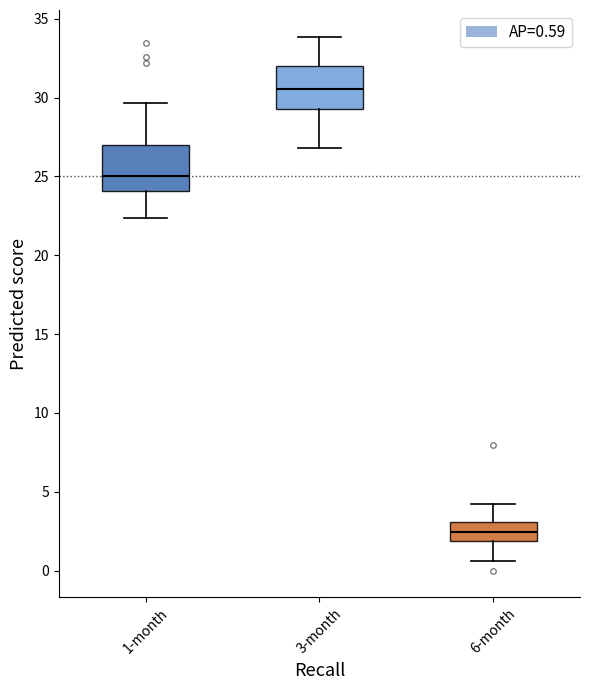

Reading left to right, read every box against the y-axis: the position of its median line, the range the box covers, and the ends of its whiskers. The values are not printed on the chart, so give them approximately, as read against the axis.

1-month: median 25.0, box 24.0 to 27.0, whiskers 22.5 to 29.5
3-month: median 30.5, box 29.5 to 32.0, whiskers 27.0 to 34.0
6-month: median 2.5, box 2.0 to 3.0, whiskers 0.5 to 4.0